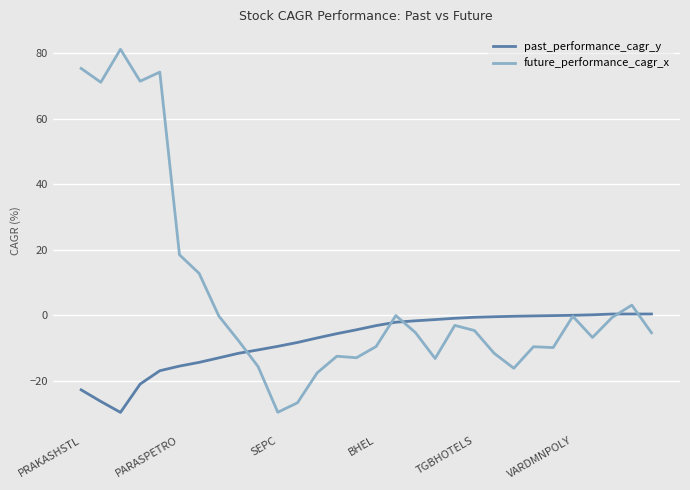

True or false: future_performance_cagr_x has more than 1 points higher than both neighbors.

True